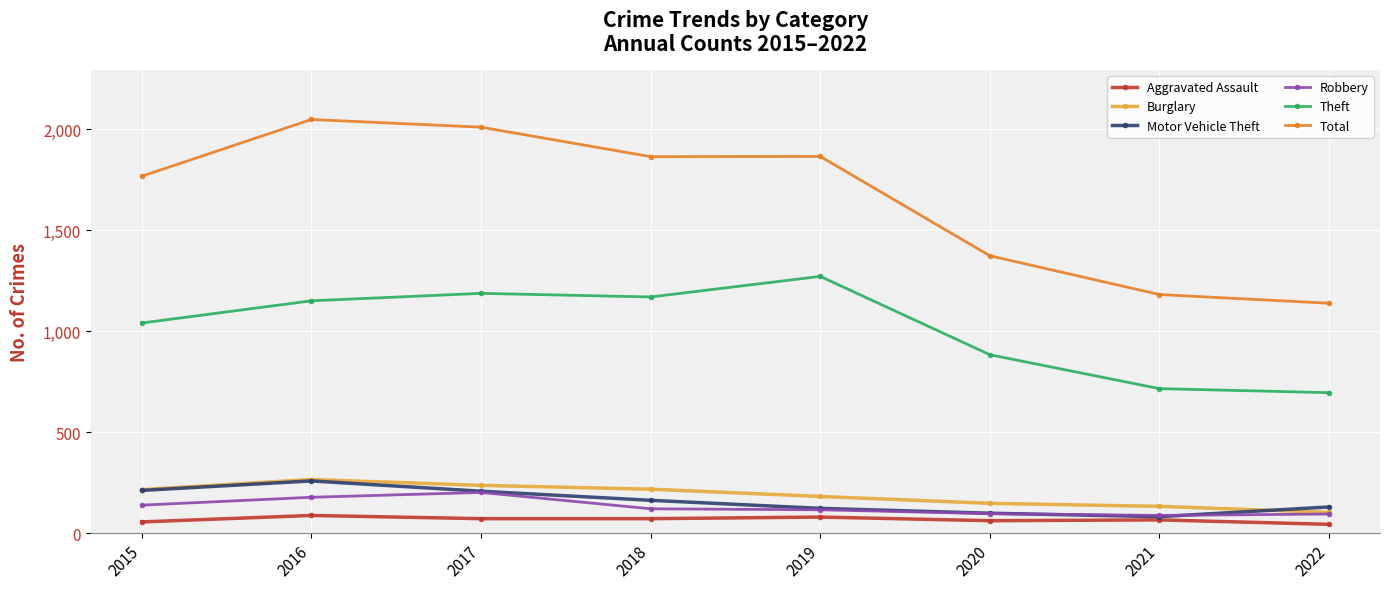

True or false: Burglary and Theft intersect in this chart.

False